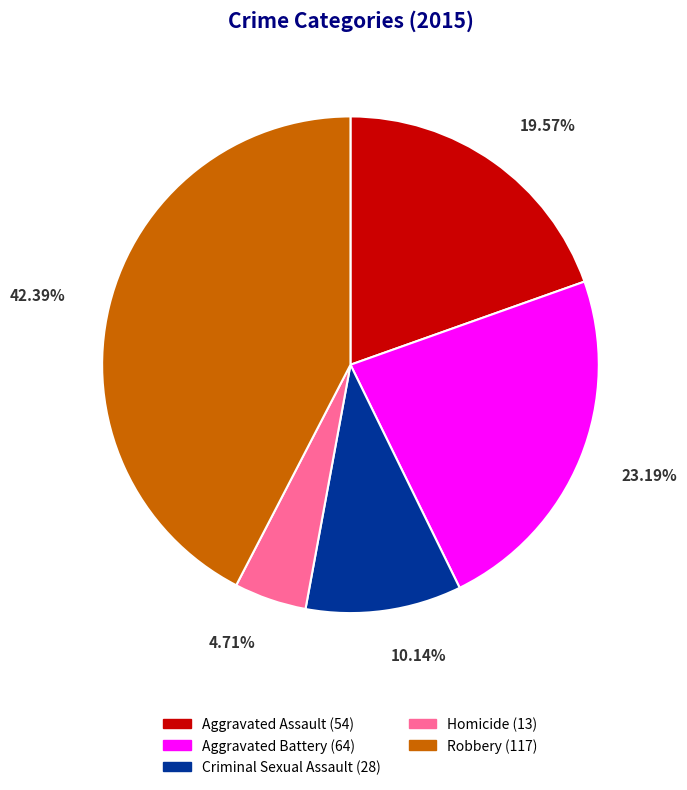

To the nearest percent, what is the average slice percentage?

20%